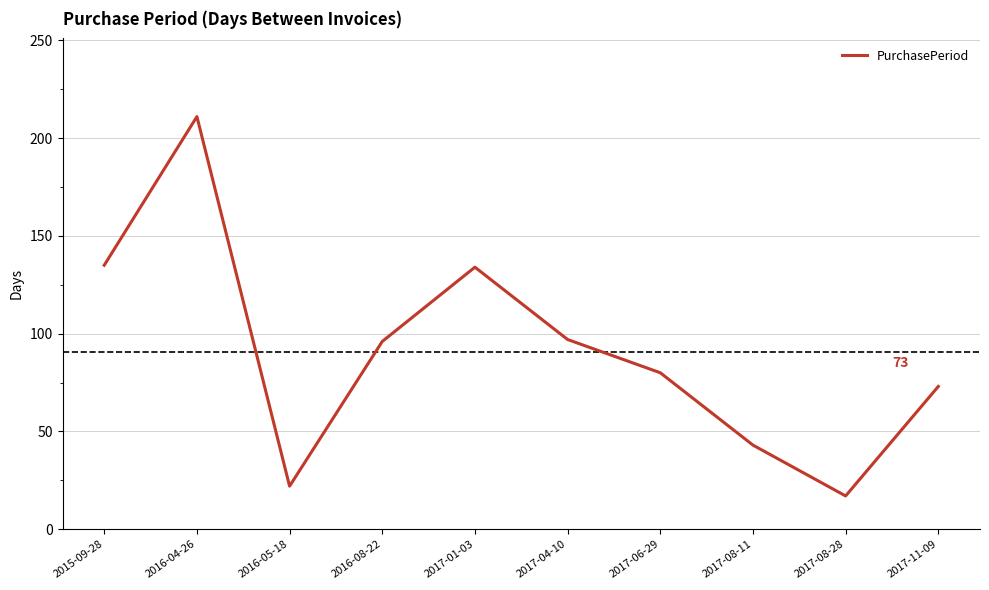

What is the smallest value displayed?

17